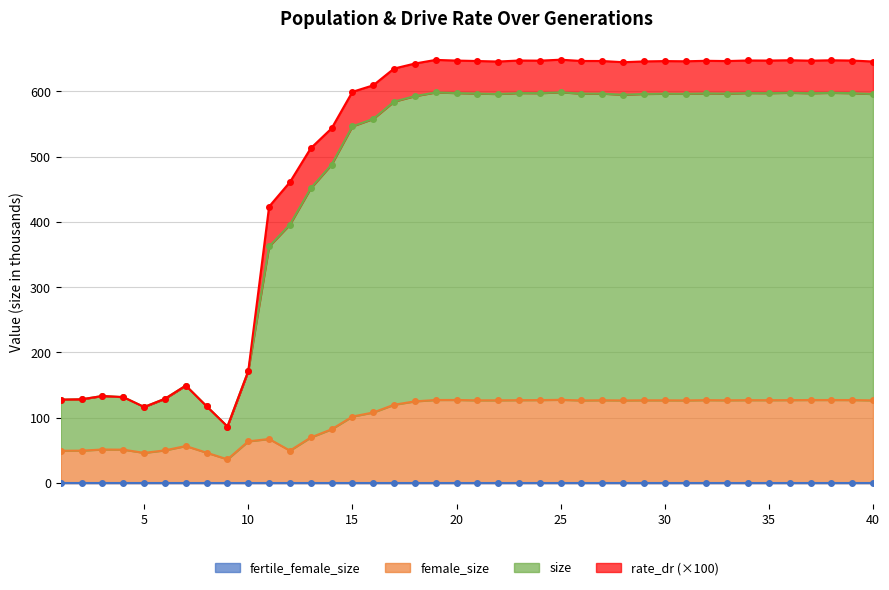

What is the difference between the maximum and minimum values in the female_size series?

91.2